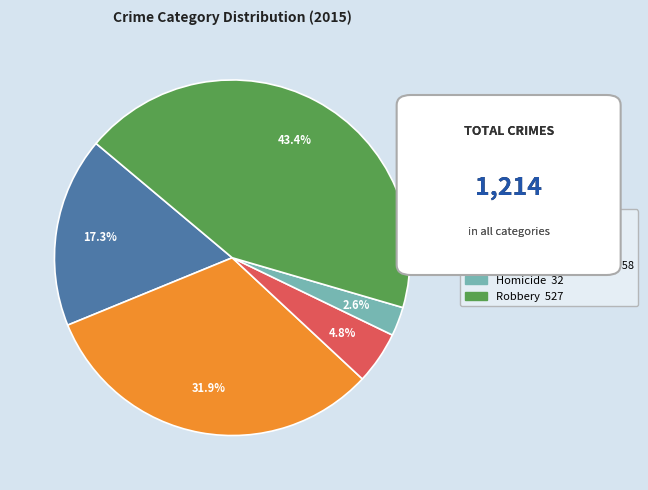

True or false: Aggravated Assault accounts for 10% of the total.

False